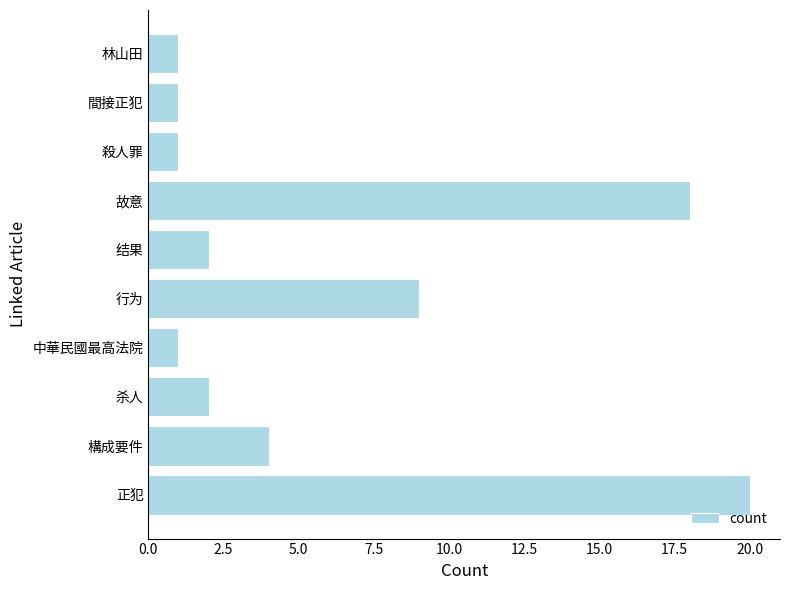

Count the number of data series in this chart.

1